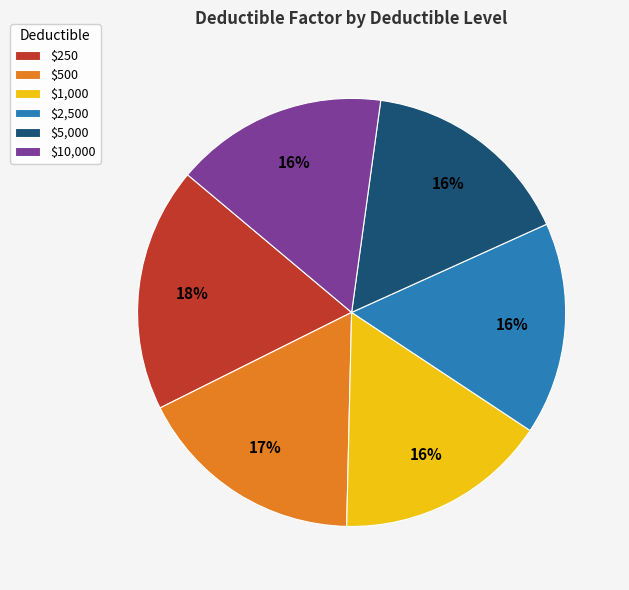

What percentage is the $10,000 slice, to the nearest percent?

16%